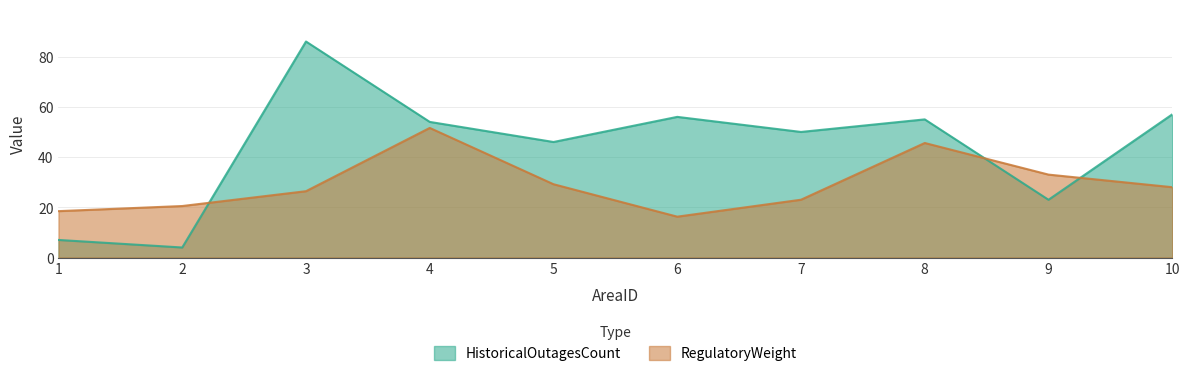

How many times do RegulatoryWeight and HistoricalOutagesCount cross each other?

3